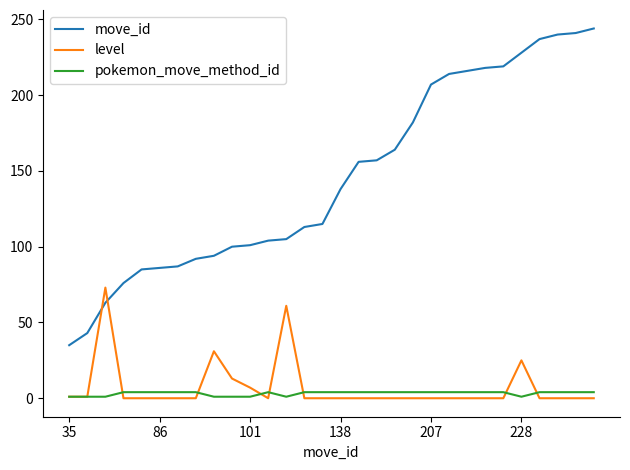

What is the difference between the second highest and second lowest values in the move_id series?

198